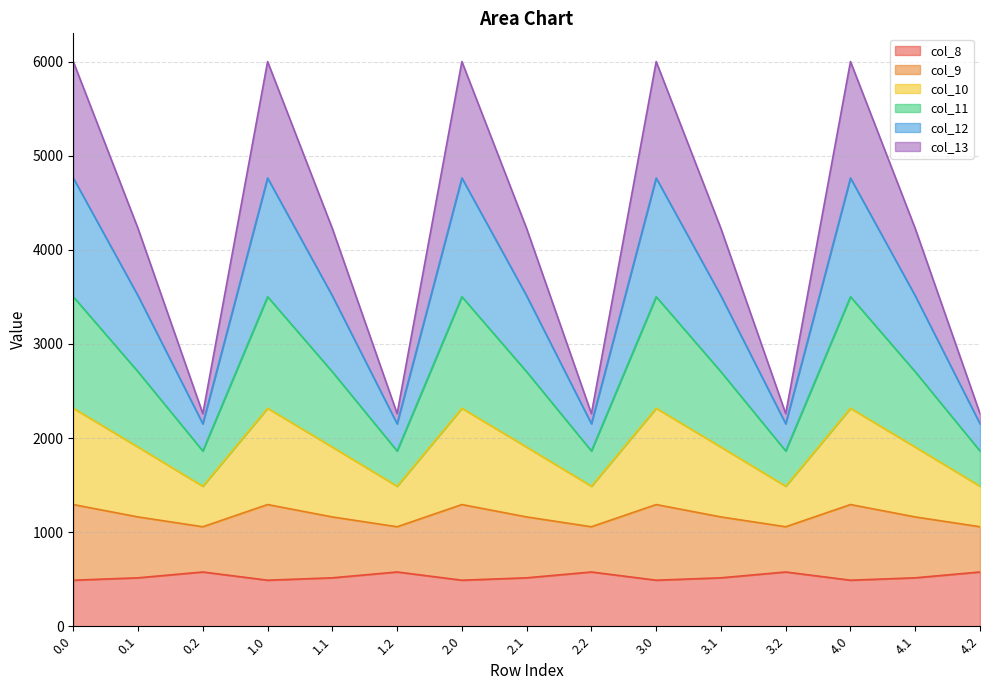

What is the total value across all series at 4.0?

6000.7